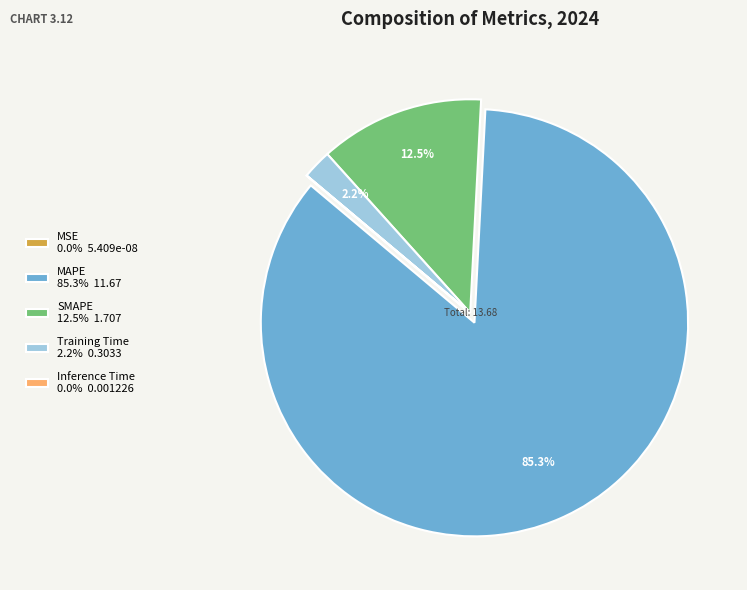

Does any single category account for the majority?

Yes